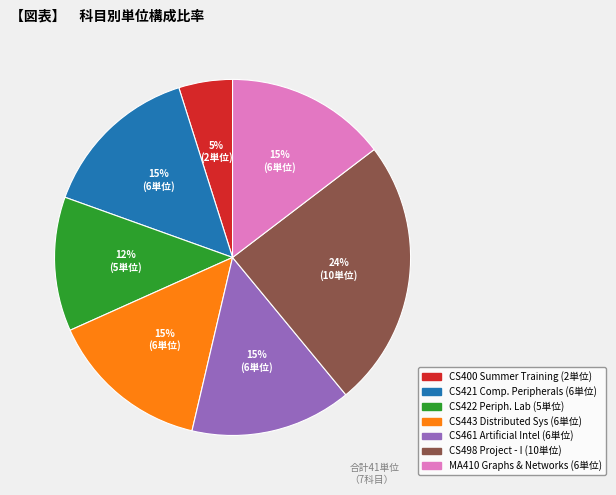

To the nearest percent, what is the average slice percentage?

14%